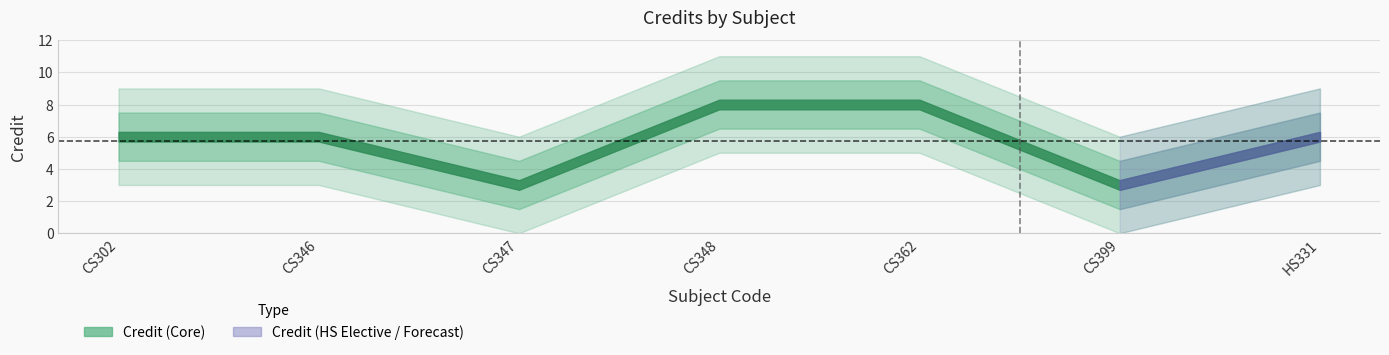

What is the difference between the maximum and minimum values?

5